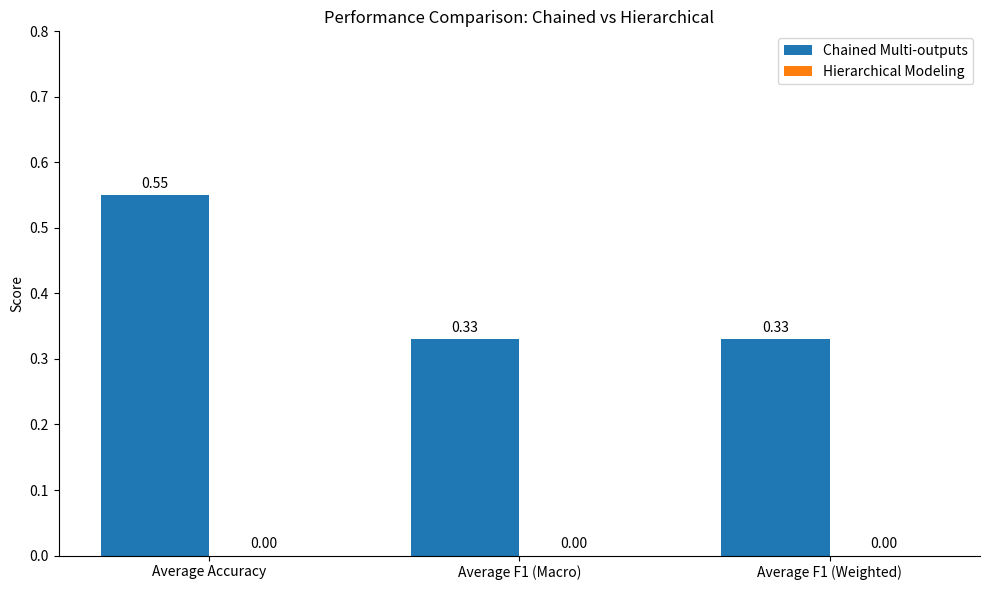

Which category has the highest value across all series?

Average Accuracy